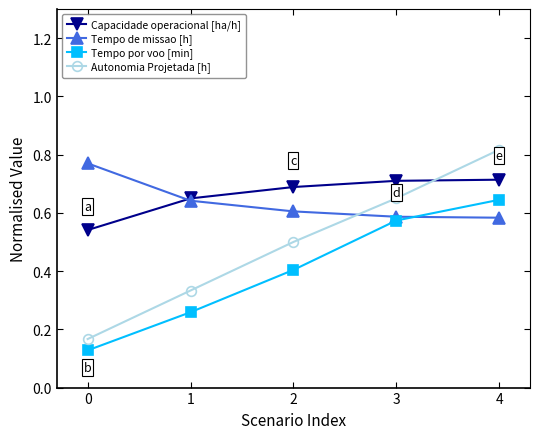

True or false: Tempo de missao [h] has a value of 0.6 at 2.

True